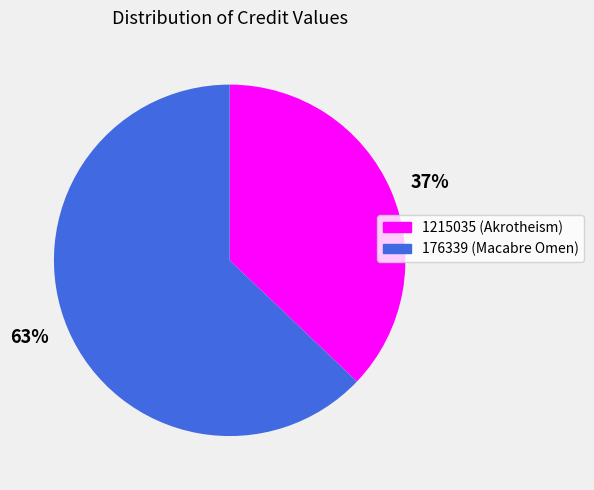

To the nearest percent, what is the difference between the largest and smallest slice percentages?

26%